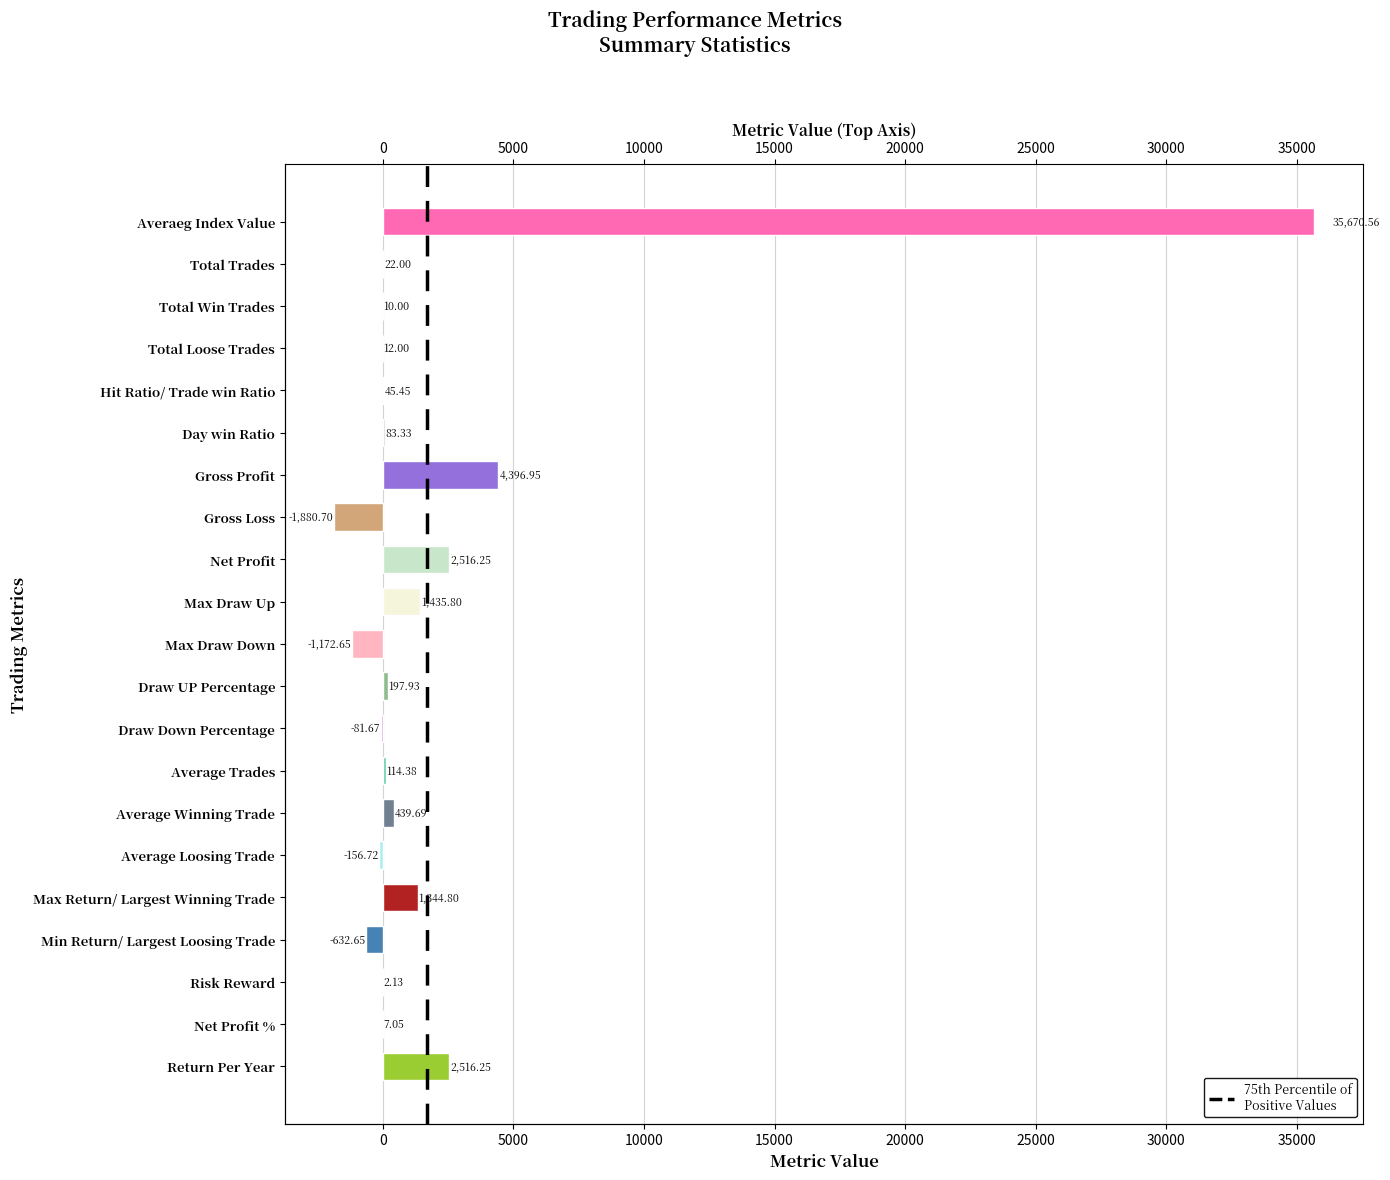

Count the number of data series in this chart.

1